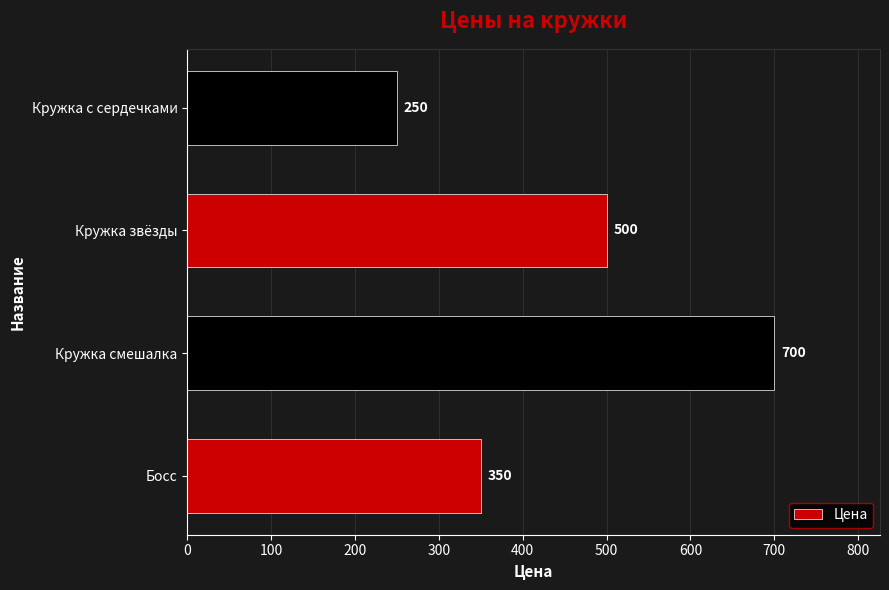

What is the ratio of the value at Босс to the value at Кружка смешалка?

0.5